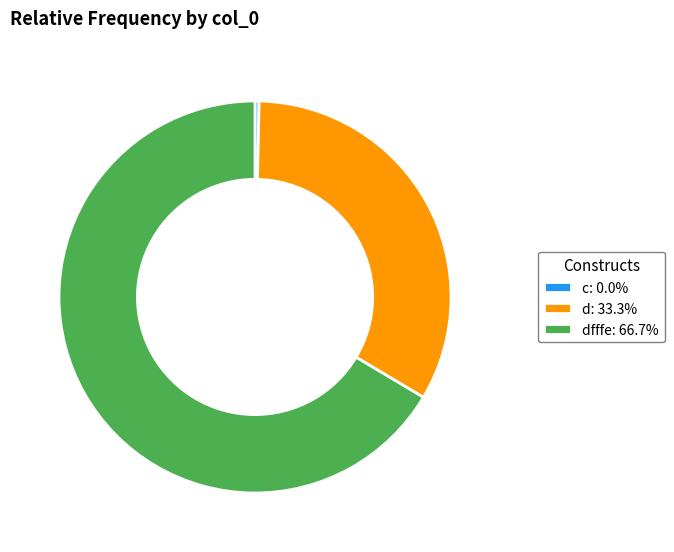

Combined, do dfffe: 66.7% and d: 33.3% account for over 50%?

Yes